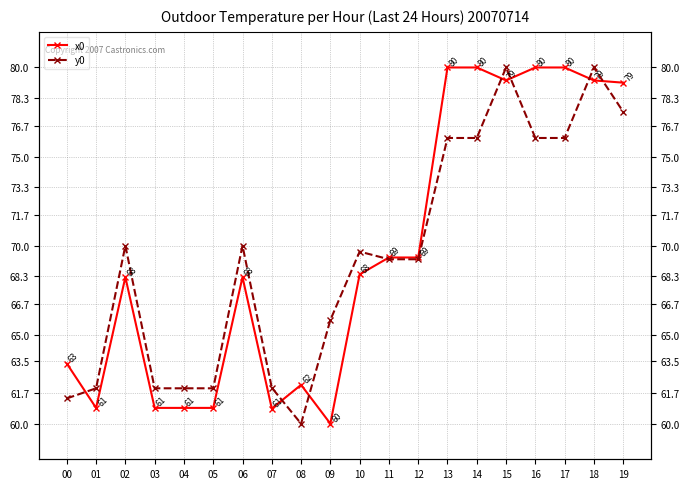

True or false: x0 has a value of 93.2 at 11.

False